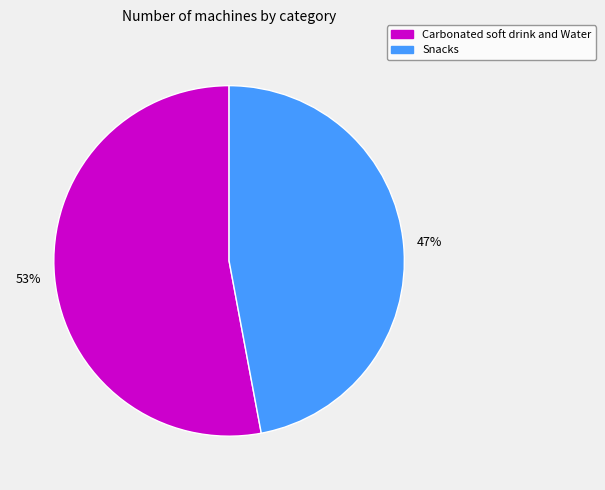

Which category has the biggest portion of the pie?

Carbonated soft drink and Water